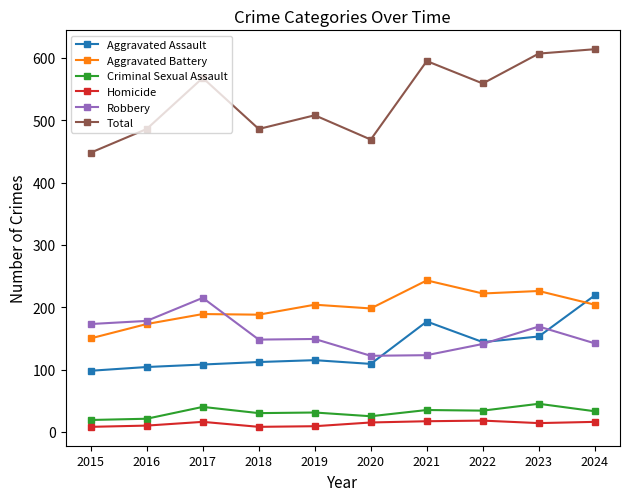

What is the lowest value of the Robbery series?

122